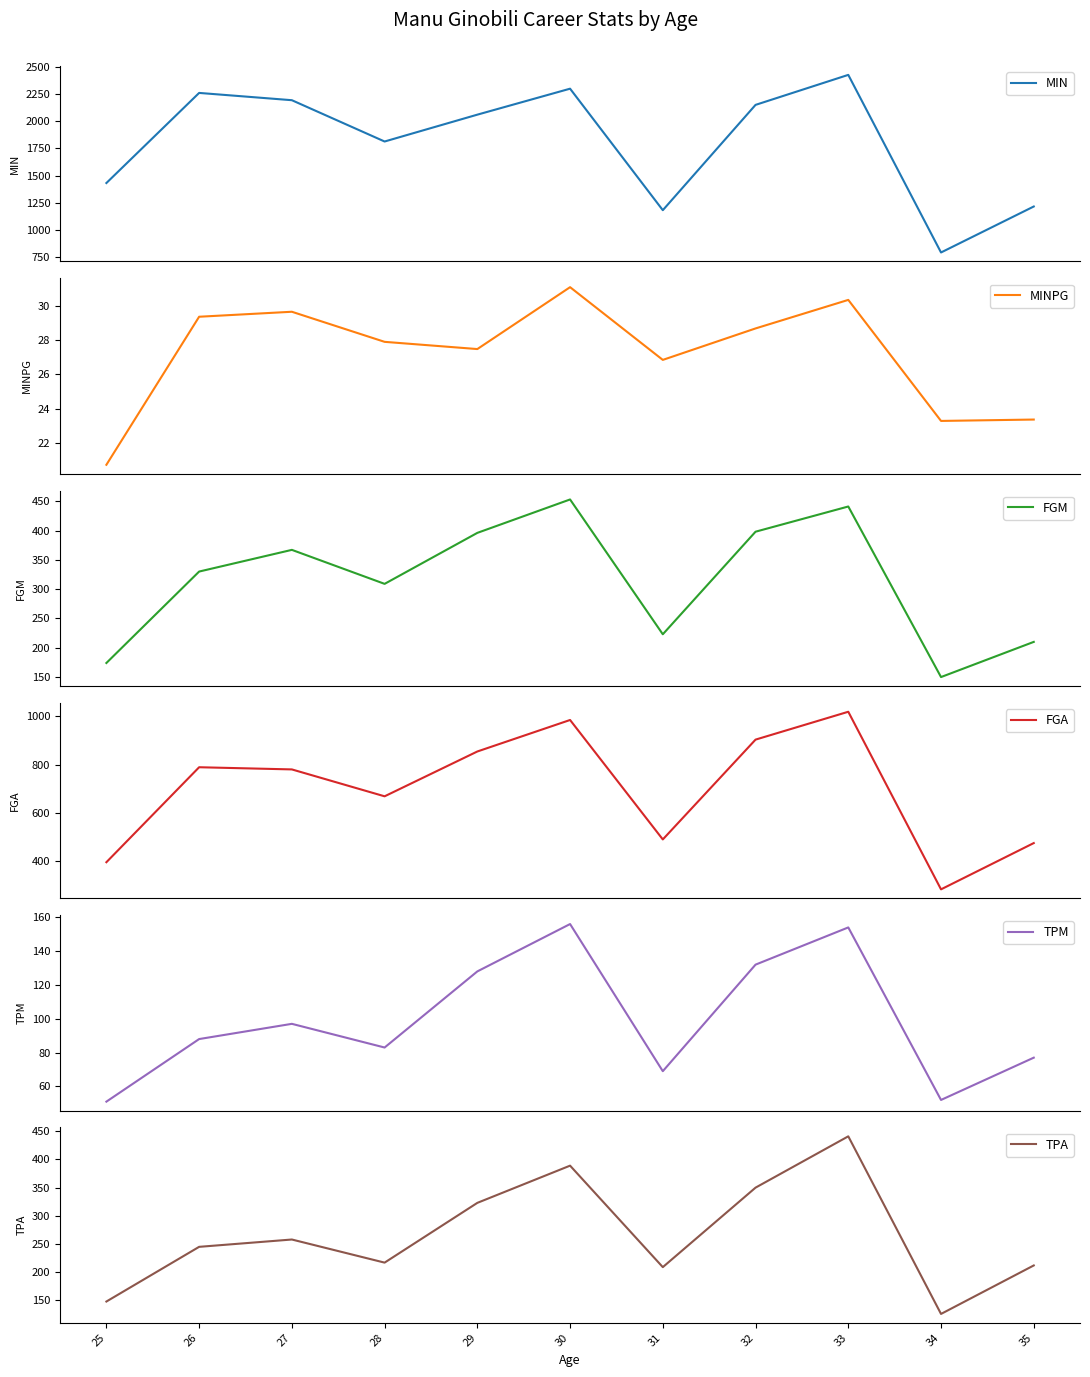

What is the sum of all TPA values?

2918